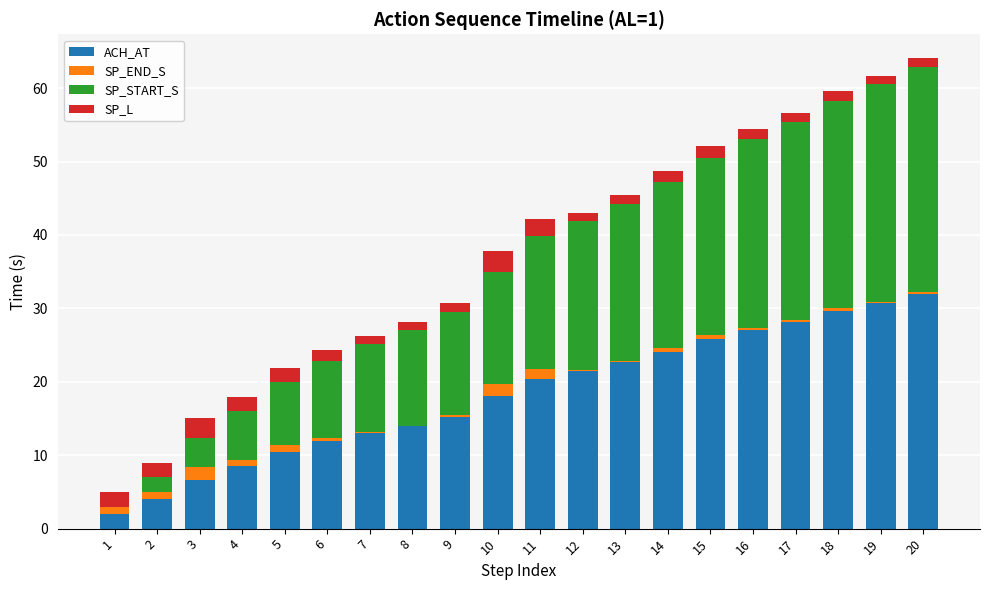

What is the maximum value for ACH_AT?

32.0